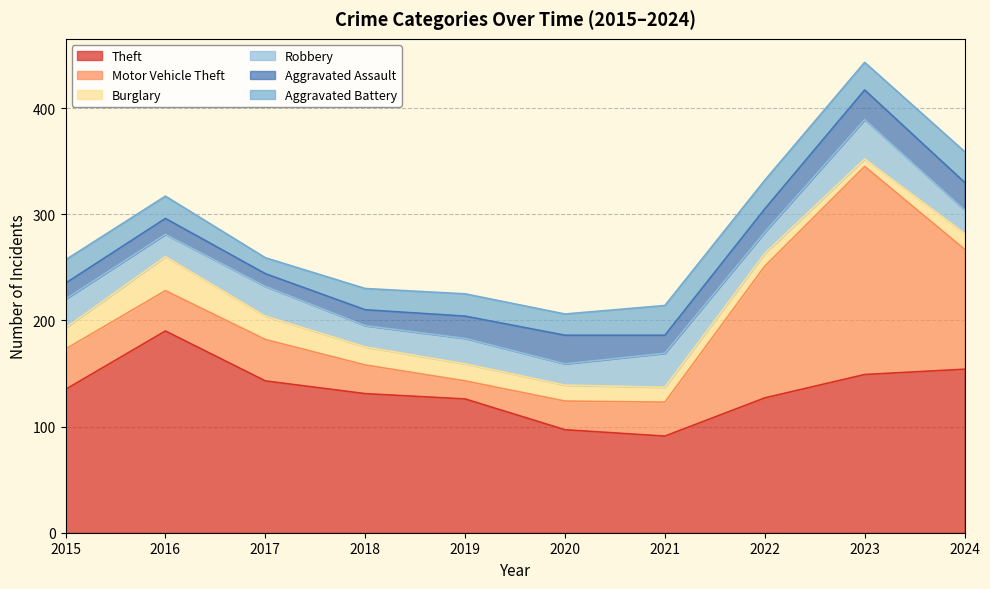

What is the value of the Burglary point at the 2nd from the left?

32